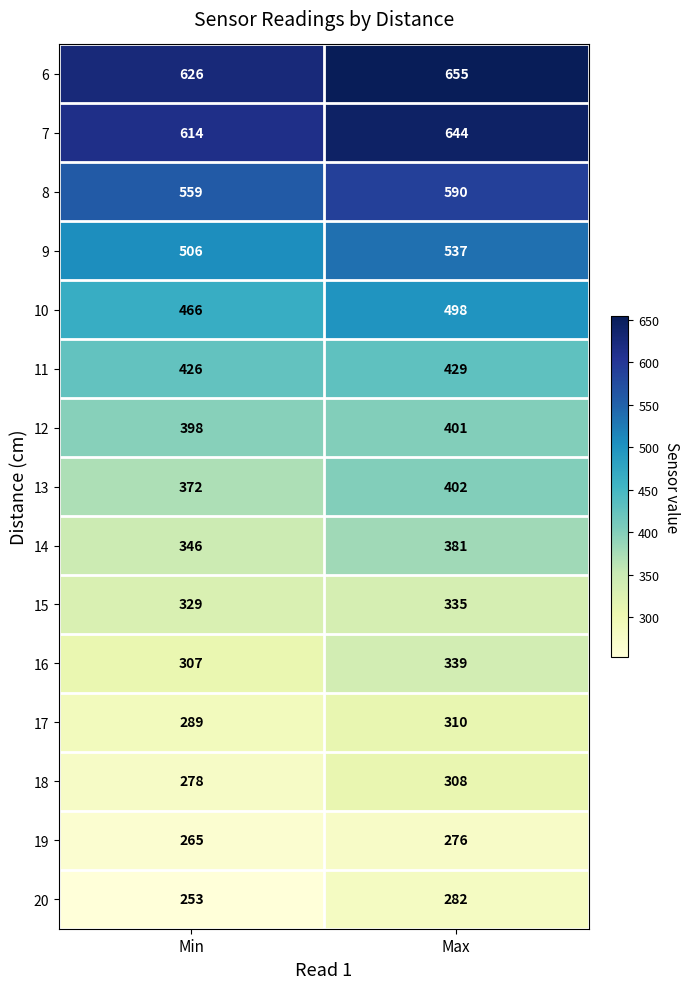

Read the 9 value at Min, to the nearest 10.

510